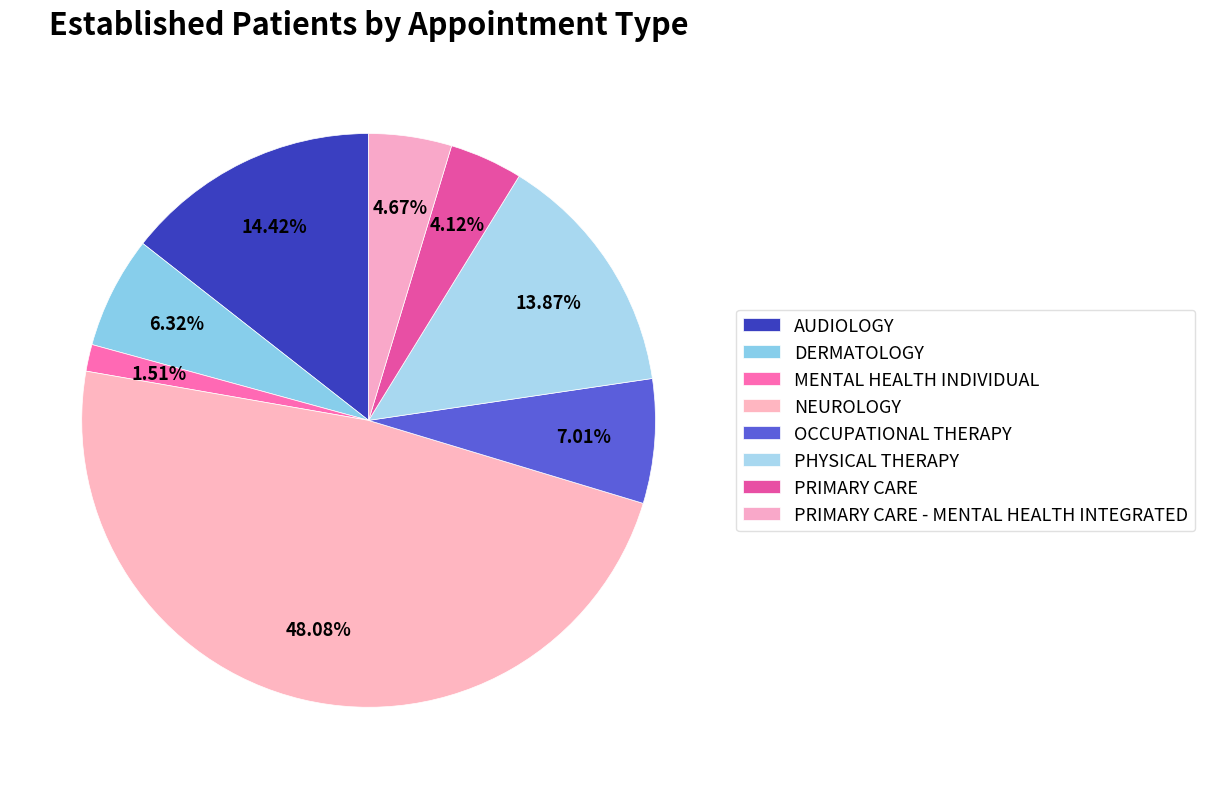

The MENTAL HEALTH INDIVIDUAL slice represents 1% of the pie. True or false?

False